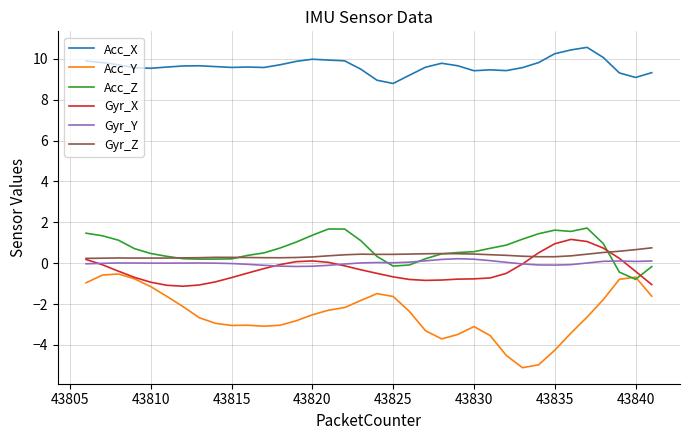

Which series has the largest total across all categories?

Acc_X